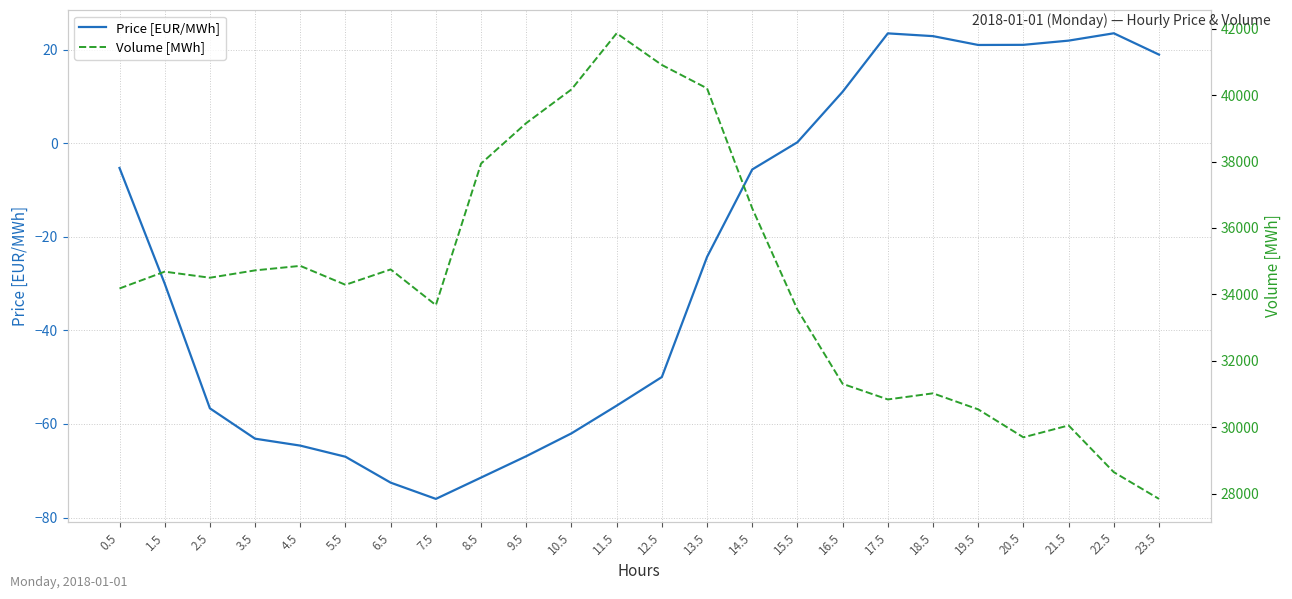

What is the spread (max minus min) of values at 6.5?

34822.9